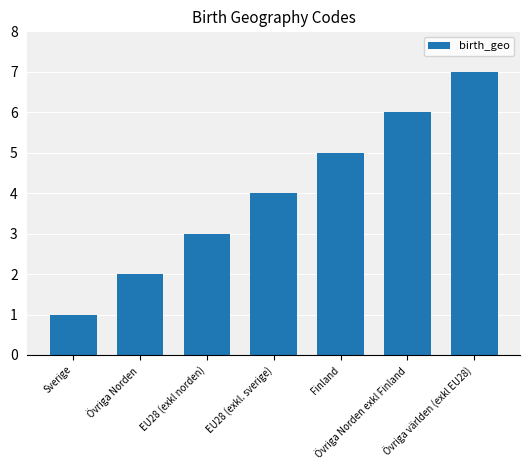

Reading left to right, what are all the values shown in this chart?

Sverige=1	Övriga Norden=2	EU28 (exkl norden)=3	EU28 (exkl. sverige)=4	Finland=5	Övriga Norden exkl Finland=6	Övriga världen (exkl EU28)=7